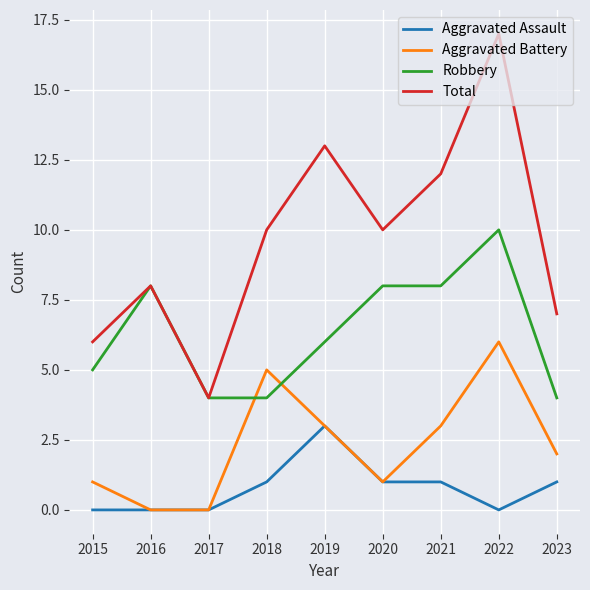

Count the Aggravated Battery values in the range 1 to 3.

5